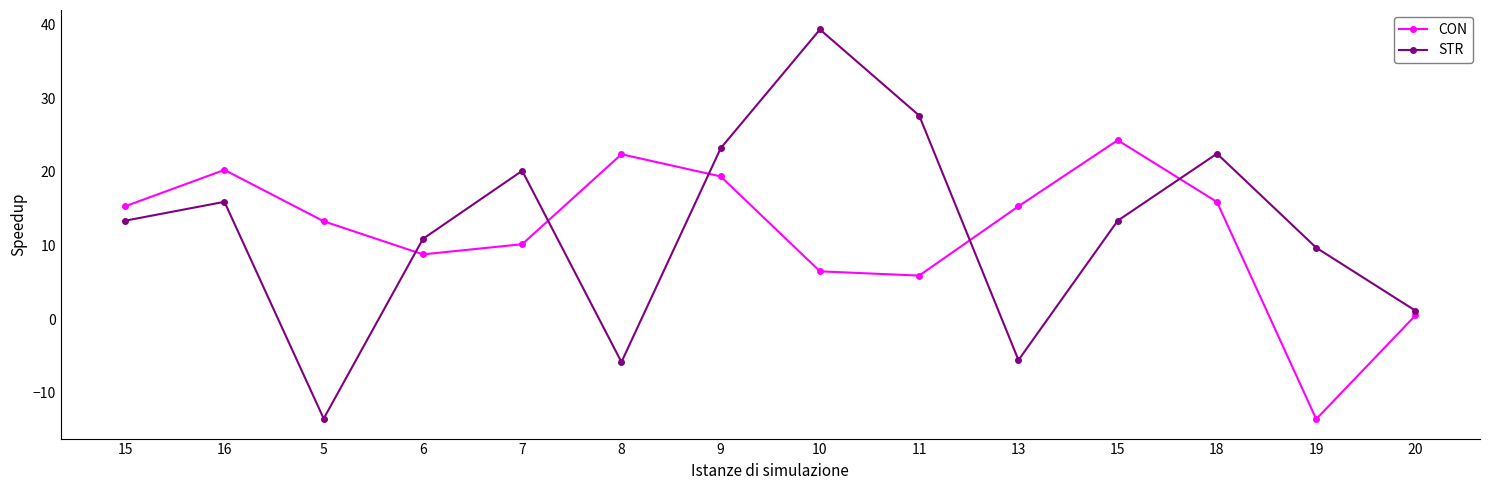

What is the spread (max minus min) of values at 8?

28.2